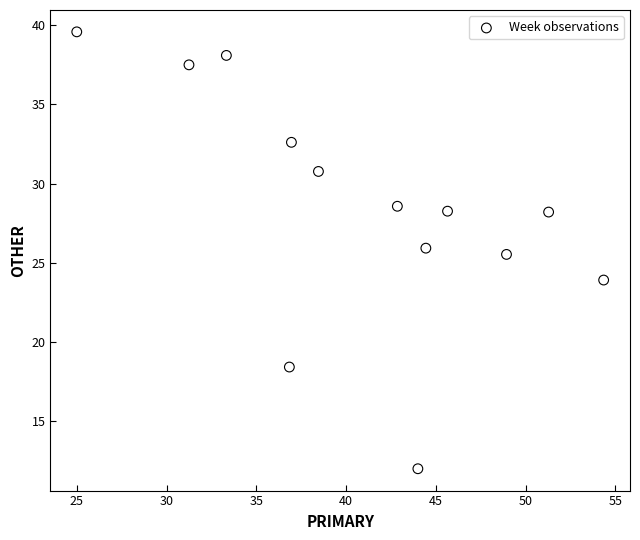

What is the range of Y values (max minus min)?

27.6